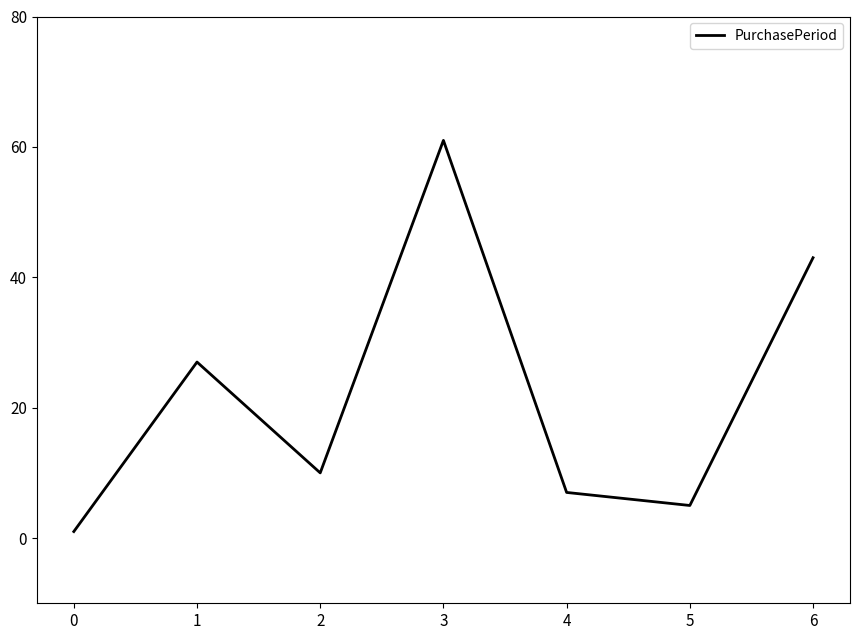

What is the sum of the values at 1 and 5?

32